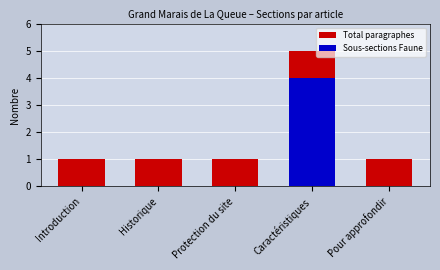

How many values in the Sous-sections Faune series exceed 0?

1